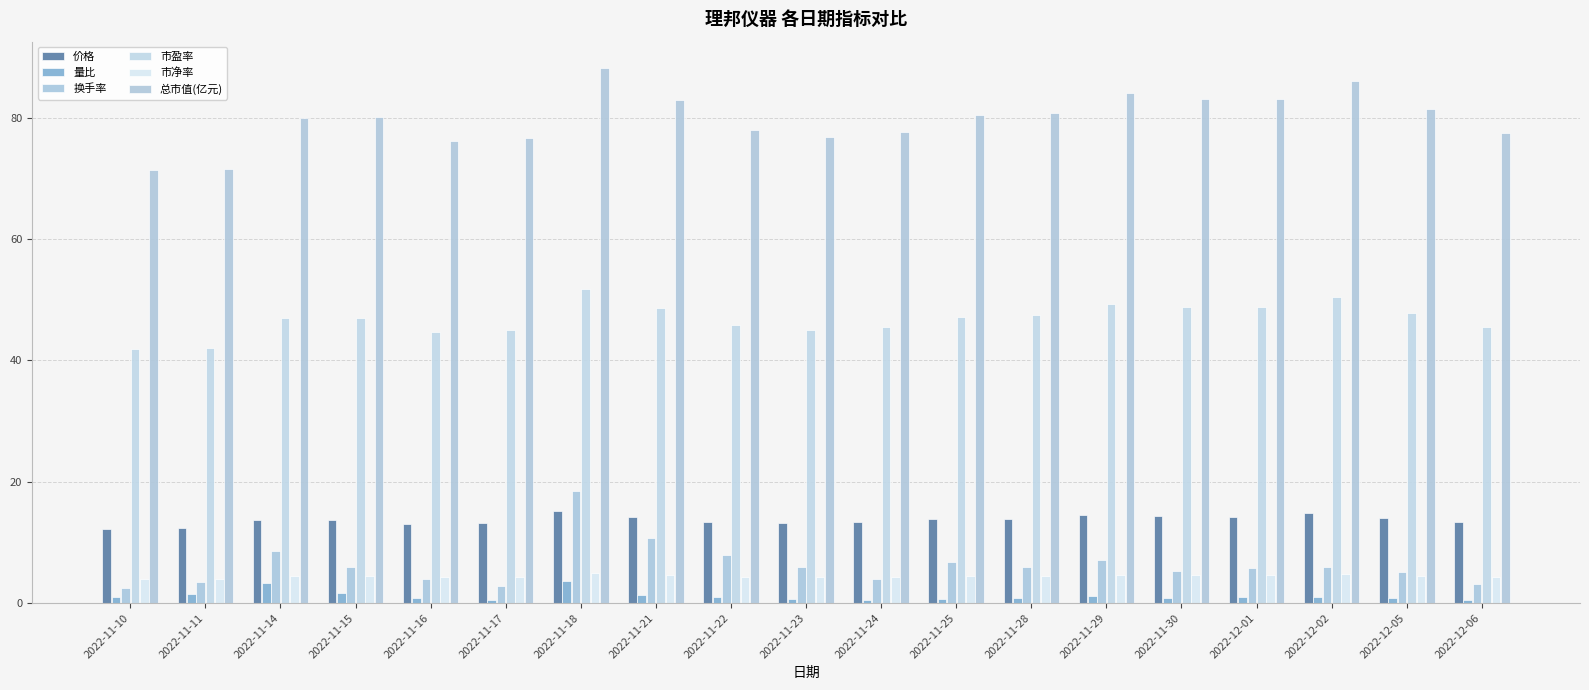

Reading right to left, list all the values displayed in this chart.

价格: 13.3	14.0	14.8	14.3	14.3	14.4	13.9	13.8	13.3	13.2	13.4	14.2	15.2	13.2	13.1	13.8	13.7	12.3	12.3
量比: 0.6	0.9	1.0	1.0	0.9	1.1	0.8	0.7	0.4	0.7	0.9	1.4	3.7	0.6	0.9	1.6	3.3	1.4	0.9
换手率: 3.2	5.2	5.9	5.7	5.2	7.0	6.0	6.7	4.0	5.9	7.9	10.8	18.4	2.9	4.0	6.0	8.6	3.5	2.5
市盈率: 45.5	47.8	50.5	48.7	48.8	49.3	47.5	47.2	45.5	45.1	45.8	48.6	51.7	45.0	44.7	47.0	46.9	42.0	41.9
市净率: 4.3	4.5	4.8	4.6	4.6	4.7	4.5	4.5	4.3	4.3	4.3	4.6	4.9	4.2	4.2	4.4	4.4	4.0	4.0
总市值(亿元): 77.5	81.4	86.0	83.0	83.1	84.1	80.9	80.5	77.6	76.8	78.0	82.8	88.1	76.6	76.1	80.0	79.9	71.5	71.4